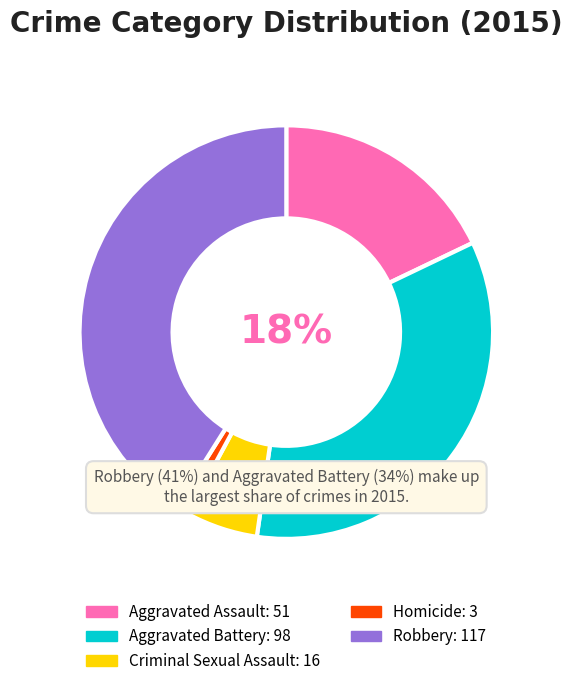

Which slice is the largest?

Robbery